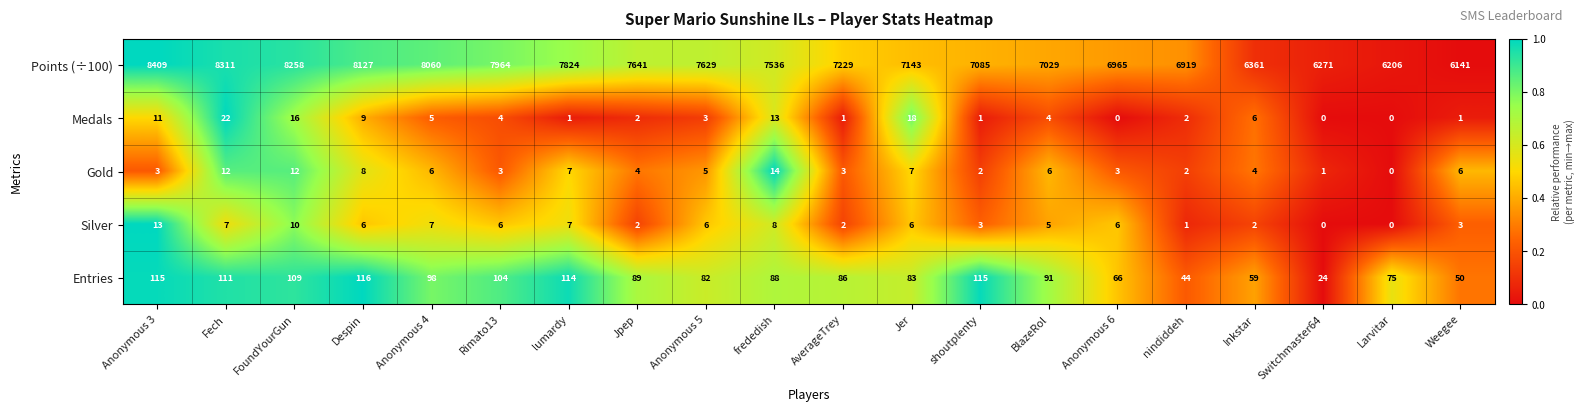

Which series has the largest total across all categories?

Points (÷100)